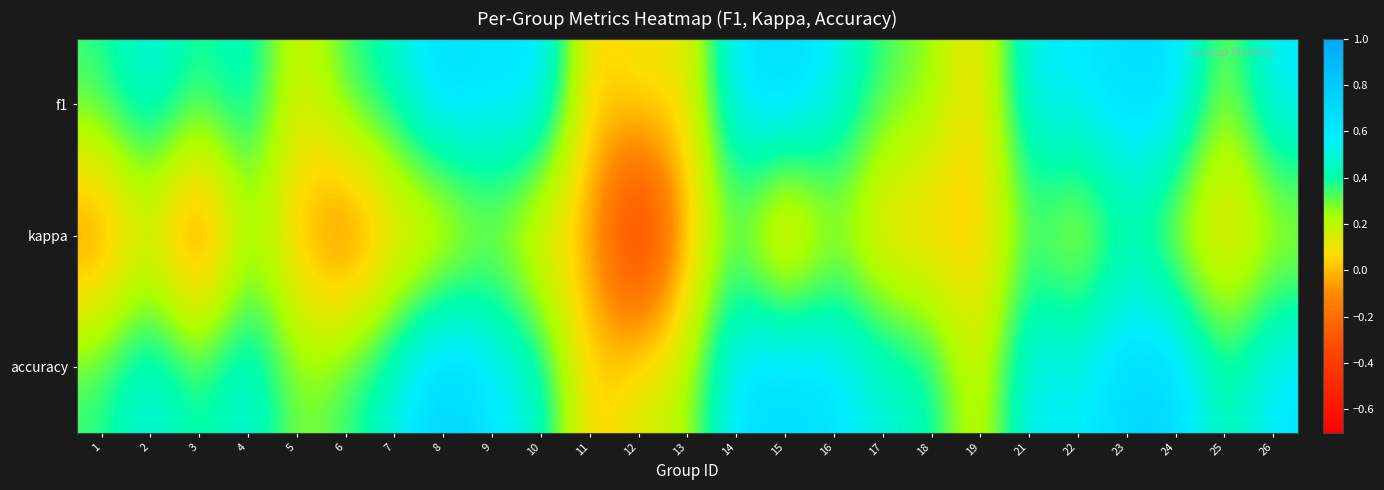

At which category is the sum across all series the highest?

23